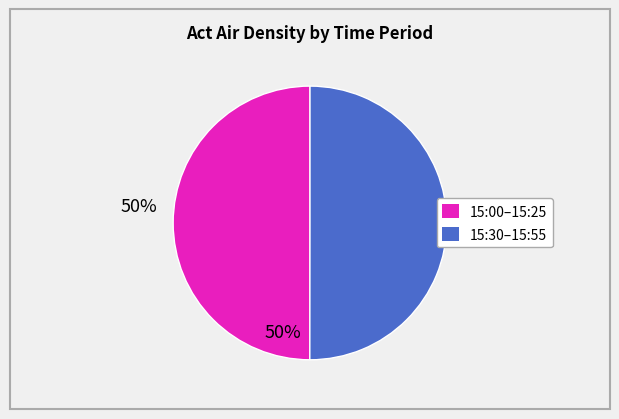

True or false: 15:00–15:25 accounts for 43% of the total.

False